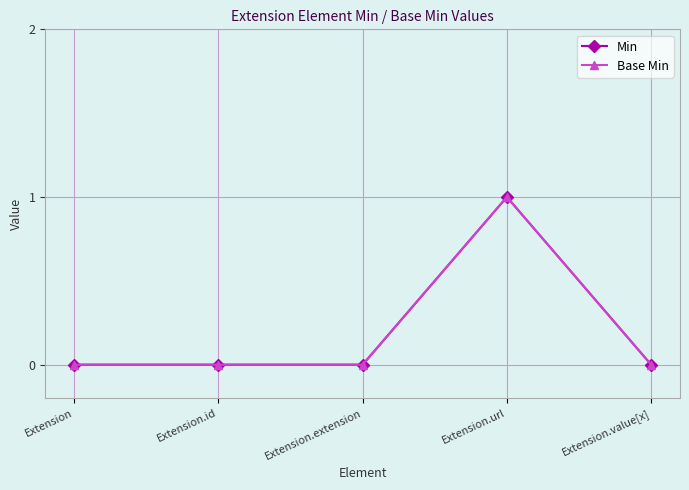

Does the chart have visible grid lines?

Yes